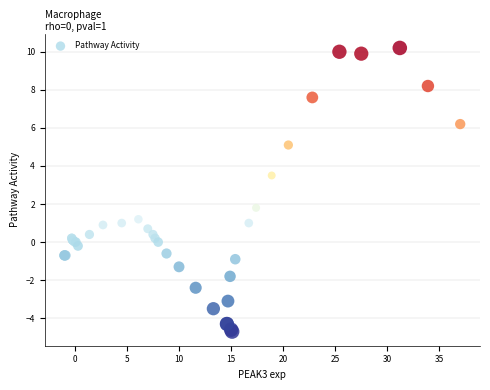

What Y value in the scatter plot is closest to 2?

1.8